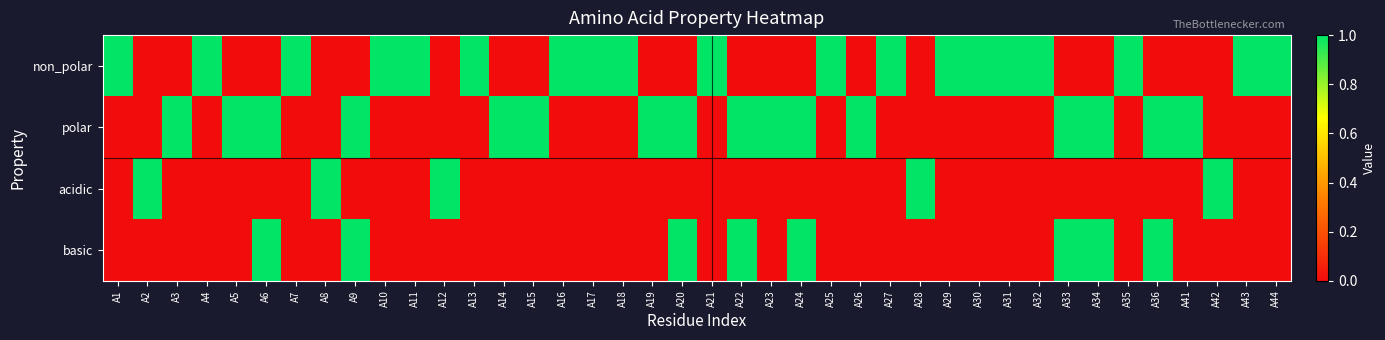

What is the total value across all series at A3?

1